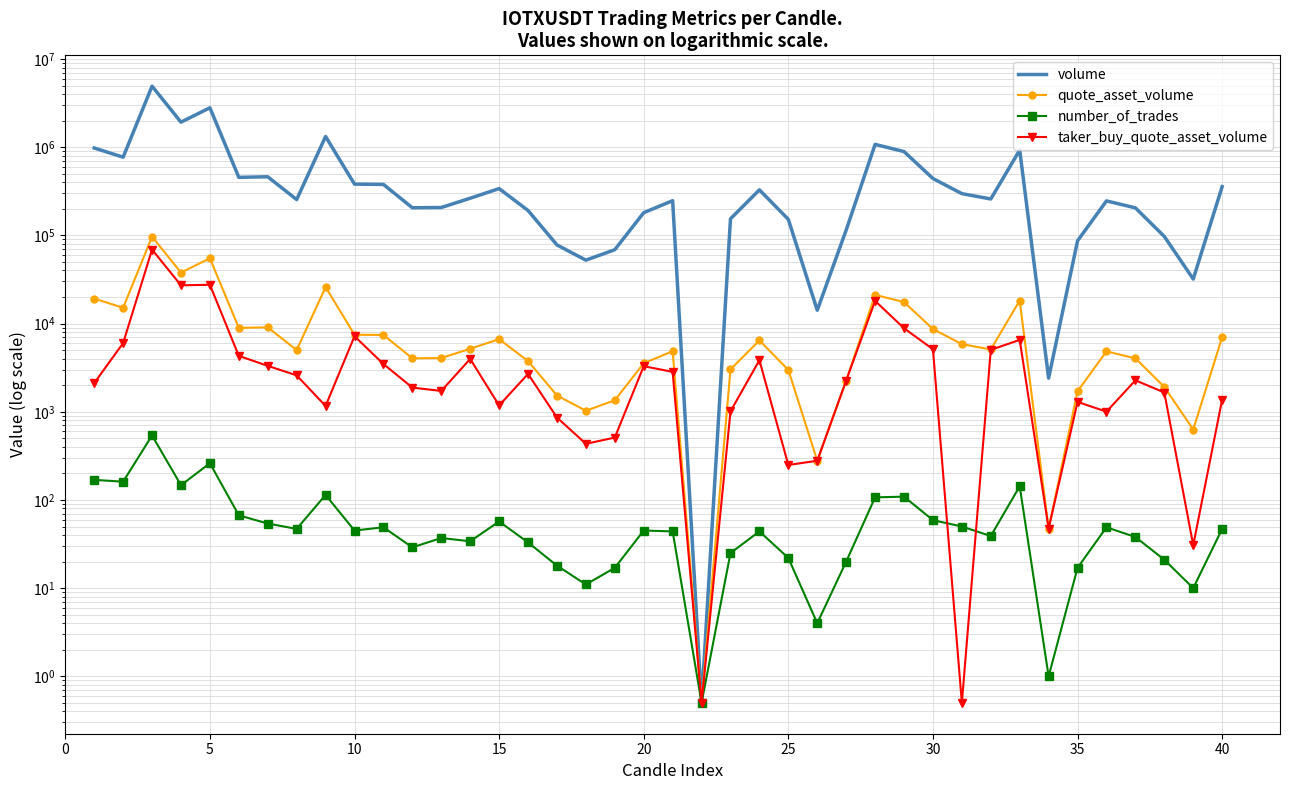

How many data points in taker_buy_quote_asset_volume are less than 2272?

20